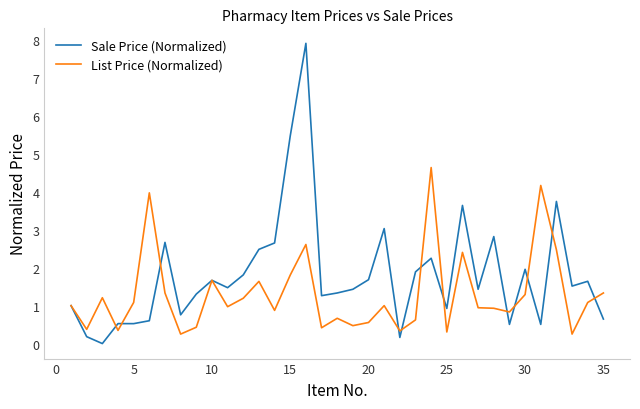

Which series has the largest range (max minus min)?

Sale Price (Normalized)